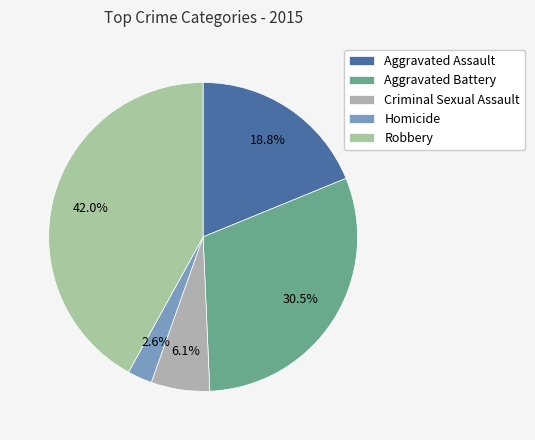

How much of the chart is everything except Aggravated Battery?

69.5%